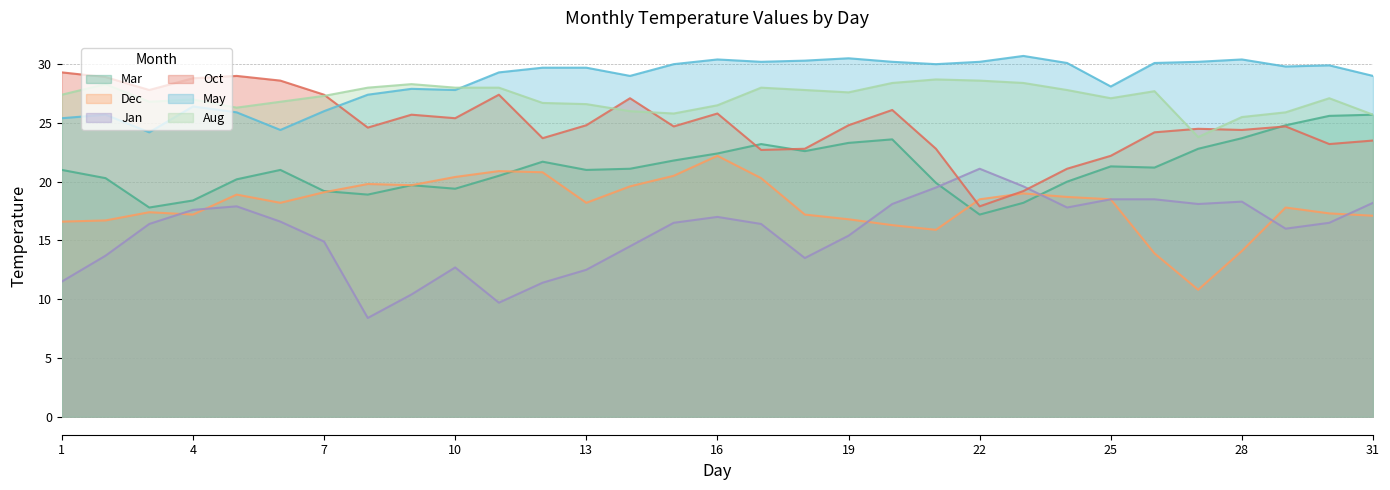

What is the lowest value of the Mar series?

17.2